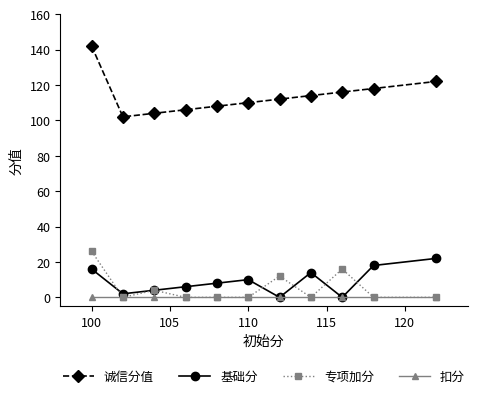

How many series are shown in this chart?

4